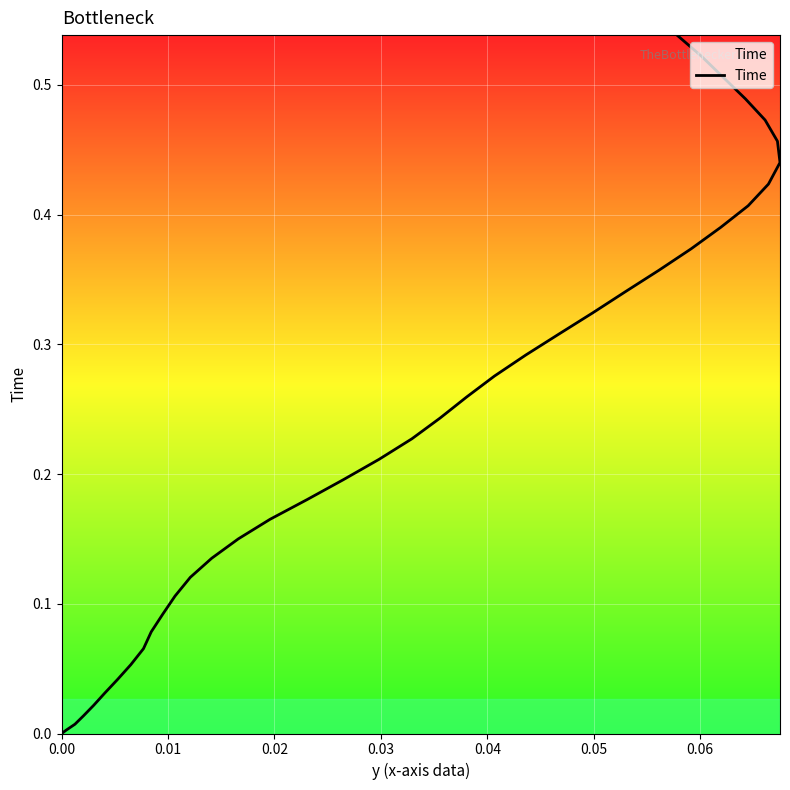

True or false: the data has more than 1 interior local peaks.

False